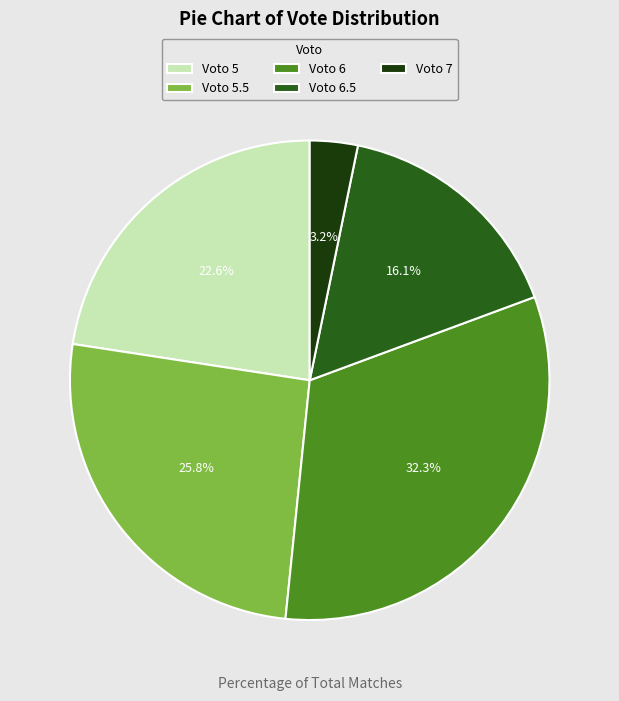

Which has a higher value, Voto 6.5 or Voto 5.5?

Voto 5.5